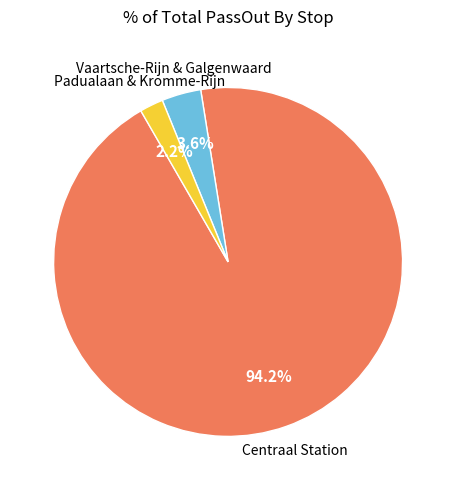

Is there a majority slice in this chart?

Yes